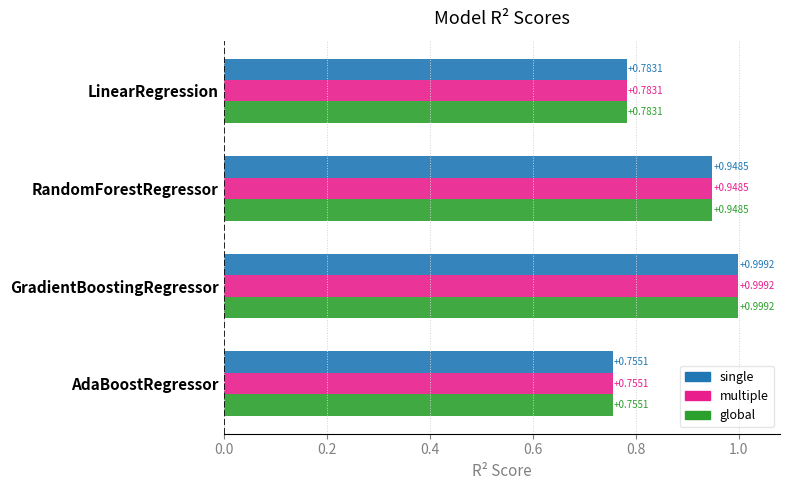

What are all the series names shown in the legend?

single, multiple, global